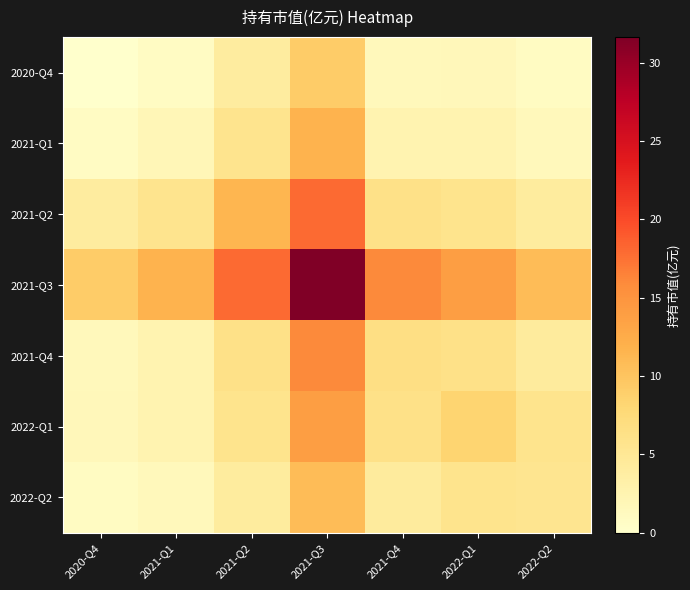

Reading left to right, what are all the values shown in this chart?

2020-Q4: 2020-Q4=0.0	2021-Q1=0.8	2021-Q2=4.0	2021-Q3=9.2	2021-Q4=1.6	2022-Q1=1.7	2022-Q2=0.9
2021-Q1: 2020-Q4=0.8	2021-Q1=1.9	2021-Q2=5.6	2021-Q3=11.7	2021-Q4=2.5	2022-Q1=2.5	2022-Q2=1.5
2021-Q2: 2020-Q4=4.0	2021-Q1=5.6	2021-Q2=11.5	2021-Q3=18.0	2021-Q4=6.3	2022-Q1=5.8	2022-Q2=4.1
2021-Q3: 2020-Q4=9.2	2021-Q1=11.7	2021-Q2=18.0	2021-Q3=31.6	2021-Q4=16.0	2022-Q1=13.9	2022-Q2=10.8
2021-Q4: 2020-Q4=1.6	2021-Q1=2.5	2021-Q2=6.3	2021-Q3=16.0	2021-Q4=6.6	2022-Q1=6.2	2022-Q2=4.2
2022-Q1: 2020-Q4=1.7	2021-Q1=2.5	2021-Q2=5.8	2021-Q3=13.9	2021-Q4=6.2	2022-Q1=8.3	2022-Q2=5.8
2022-Q2: 2020-Q4=0.9	2021-Q1=1.5	2021-Q2=4.1	2021-Q3=10.8	2021-Q4=4.2	2022-Q1=5.8	2022-Q2=5.5